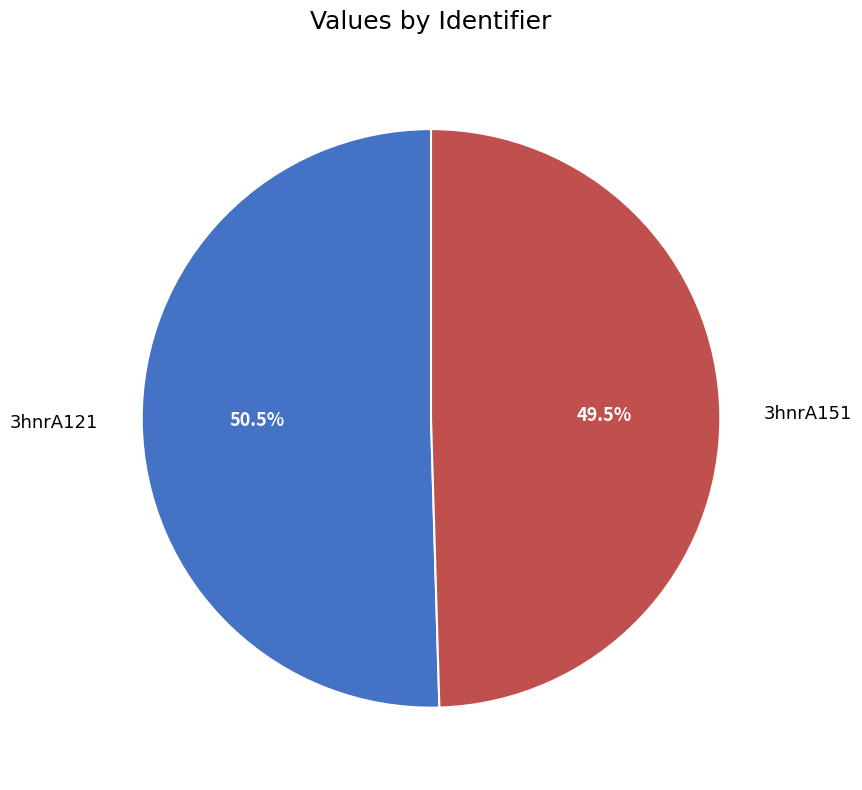

How many segments does this pie chart have?

2